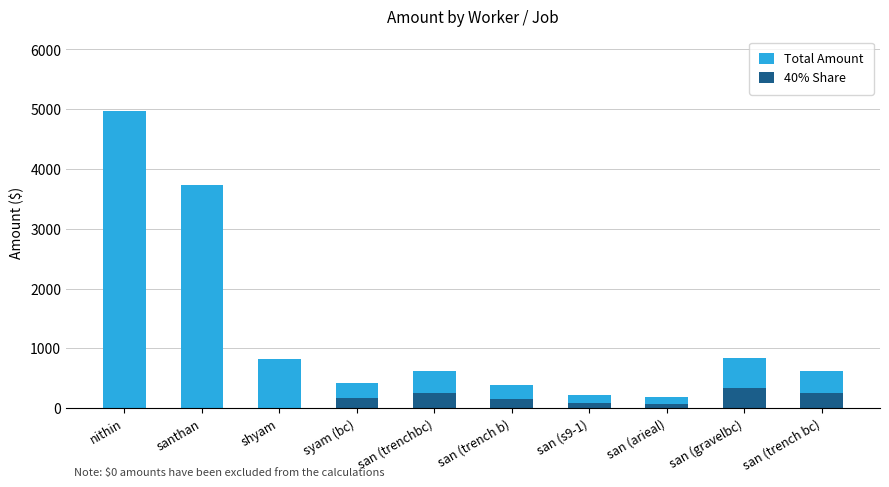

What is the label of the 1st bar from the right?

san (trench bc)